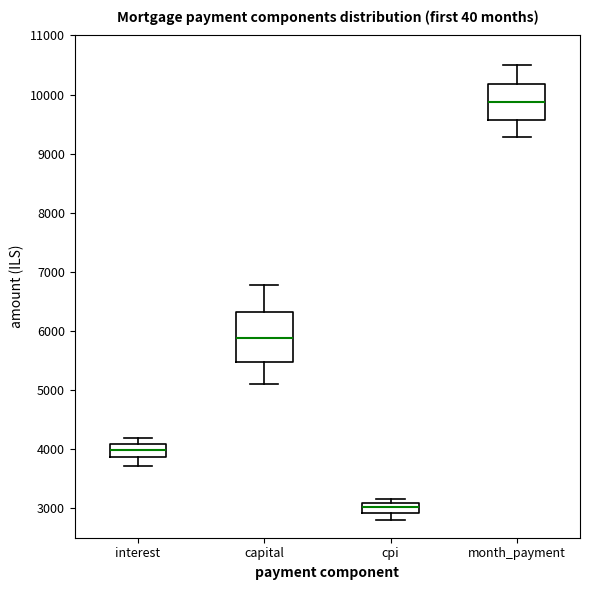

Reading left to right, transcribe this box plot: for each box, give where its median line is, the range the box spans, and where its two whiskers end, as read against the y-axis. The values are not printed on the chart, so give them approximately, as read against the axis.

interest: median 4000, box 3900 to 4100, whiskers 3700 to 4200
capital: median 5900, box 5500 to 6300, whiskers 5100 to 6800
cpi: median 3000, box 2900 to 3100, whiskers 2800 to 3200
month_payment: median 9900, box 9600 to 10200, whiskers 9300 to 10500